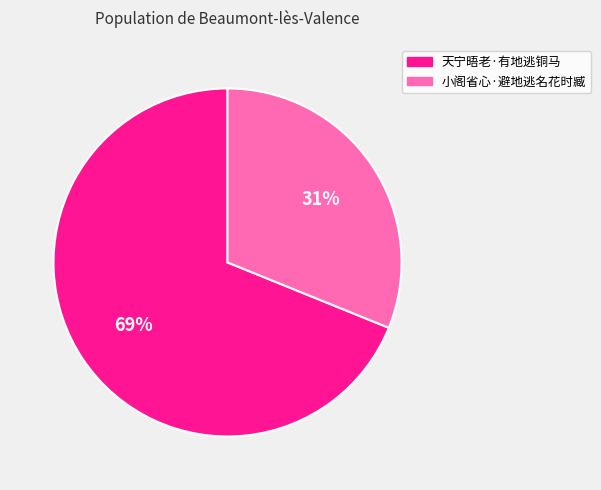

Which slice is the smallest?

小阁省心·避地逃名花时臧